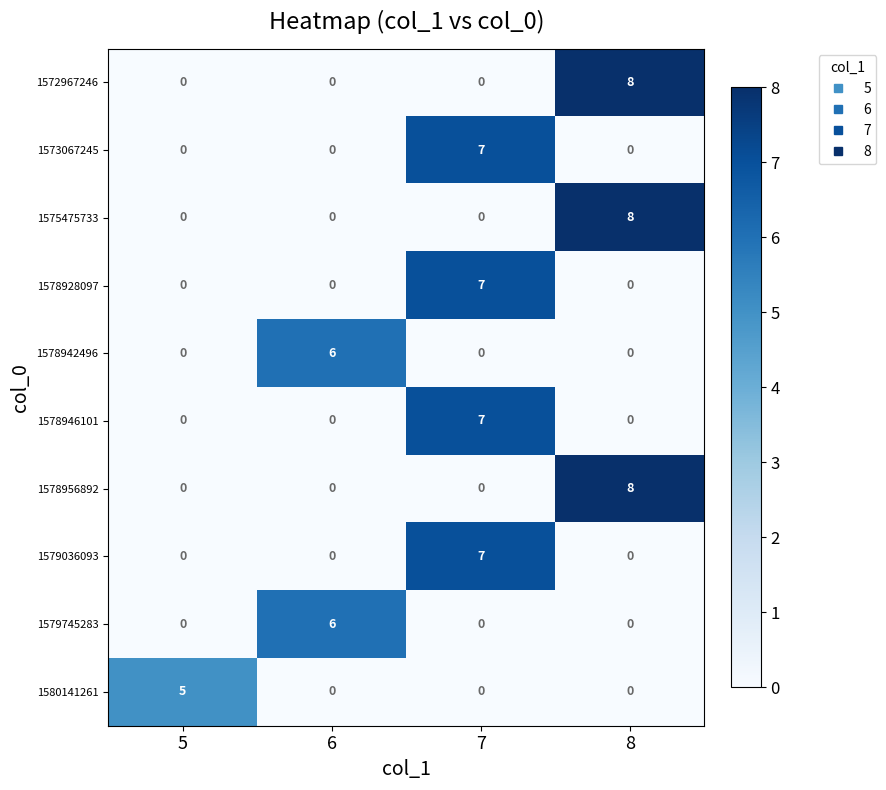

The value of 1579036093 at 8 is 5. True or false?

False